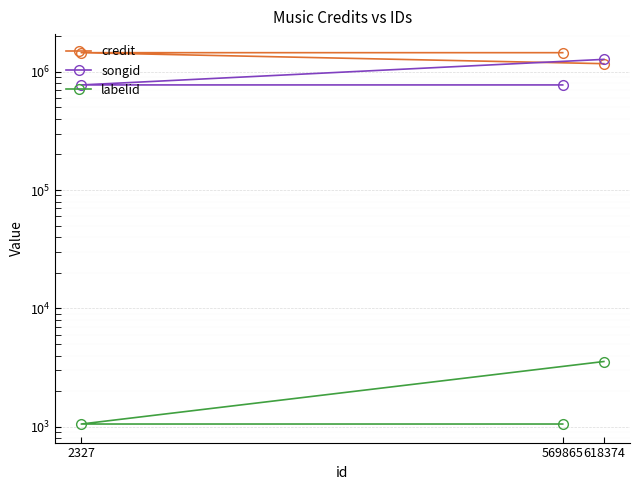

Between 618374 and 569865, which series saw the biggest shift?

songid